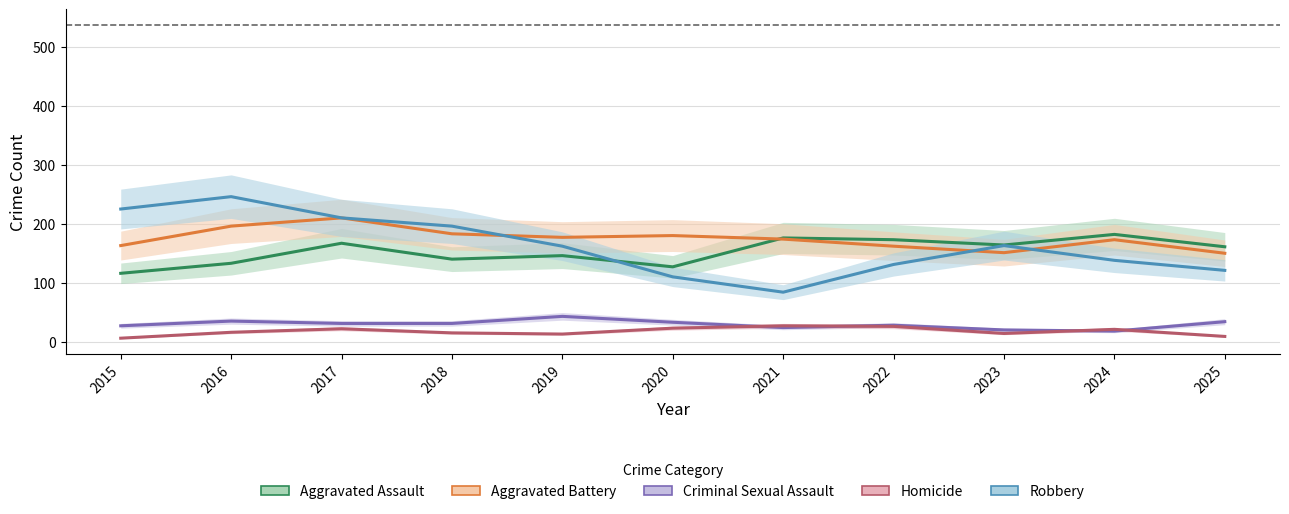

Which series changed the most between 2016 and 2025?

Robbery